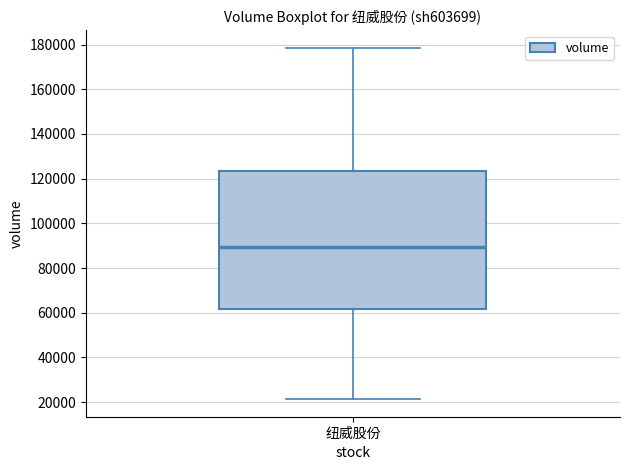

Where does the upper whisker of the box for 纽威股份 end on the y-axis? The values are not printed on the chart, so give them approximately, as read against the axis.

178000